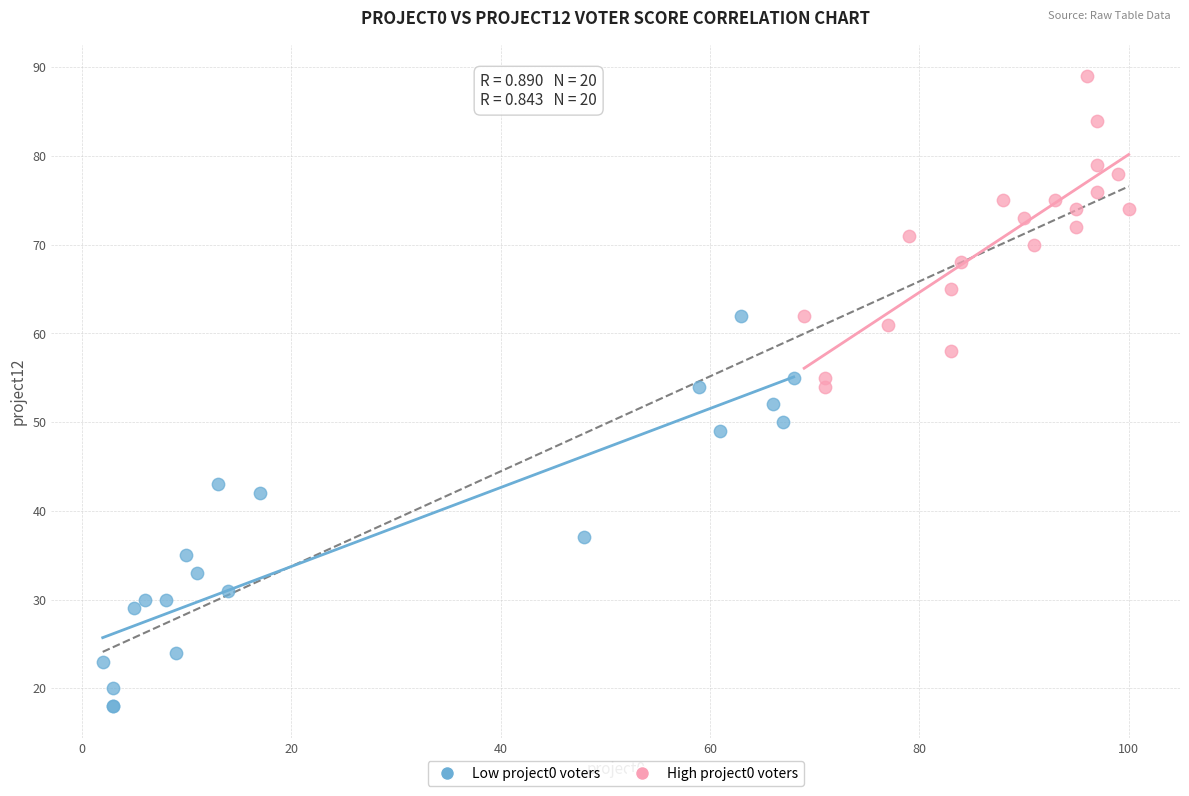

Which series has the widest spread of Y values?

Low project0 voters